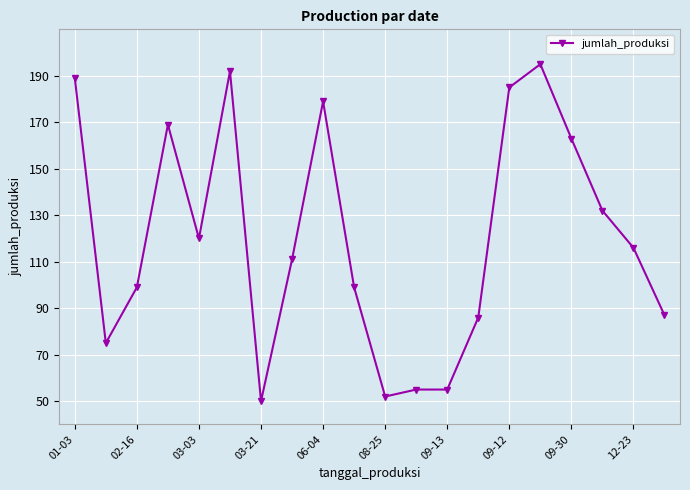

What is the average value?

120